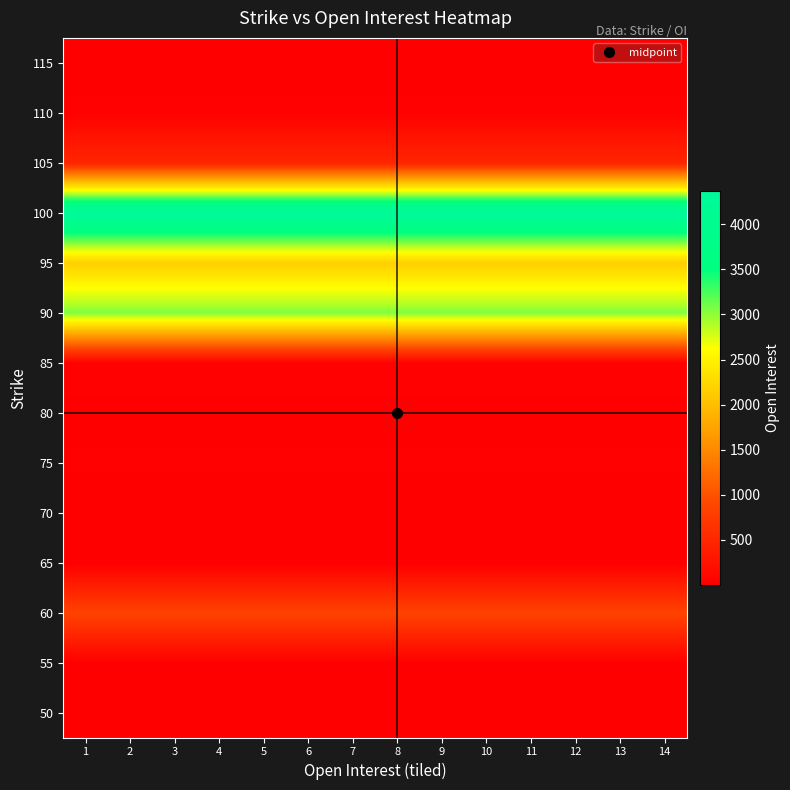

Which series has the widest spread of values?

115